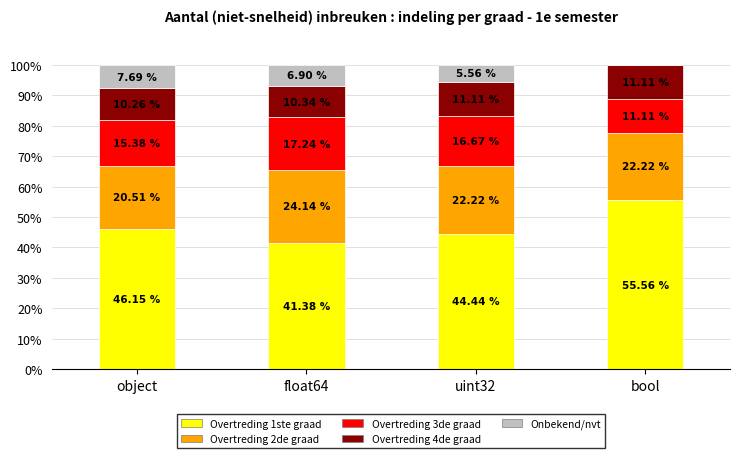

How many values in the Overtreding 1ste graad series exceed 46?

2